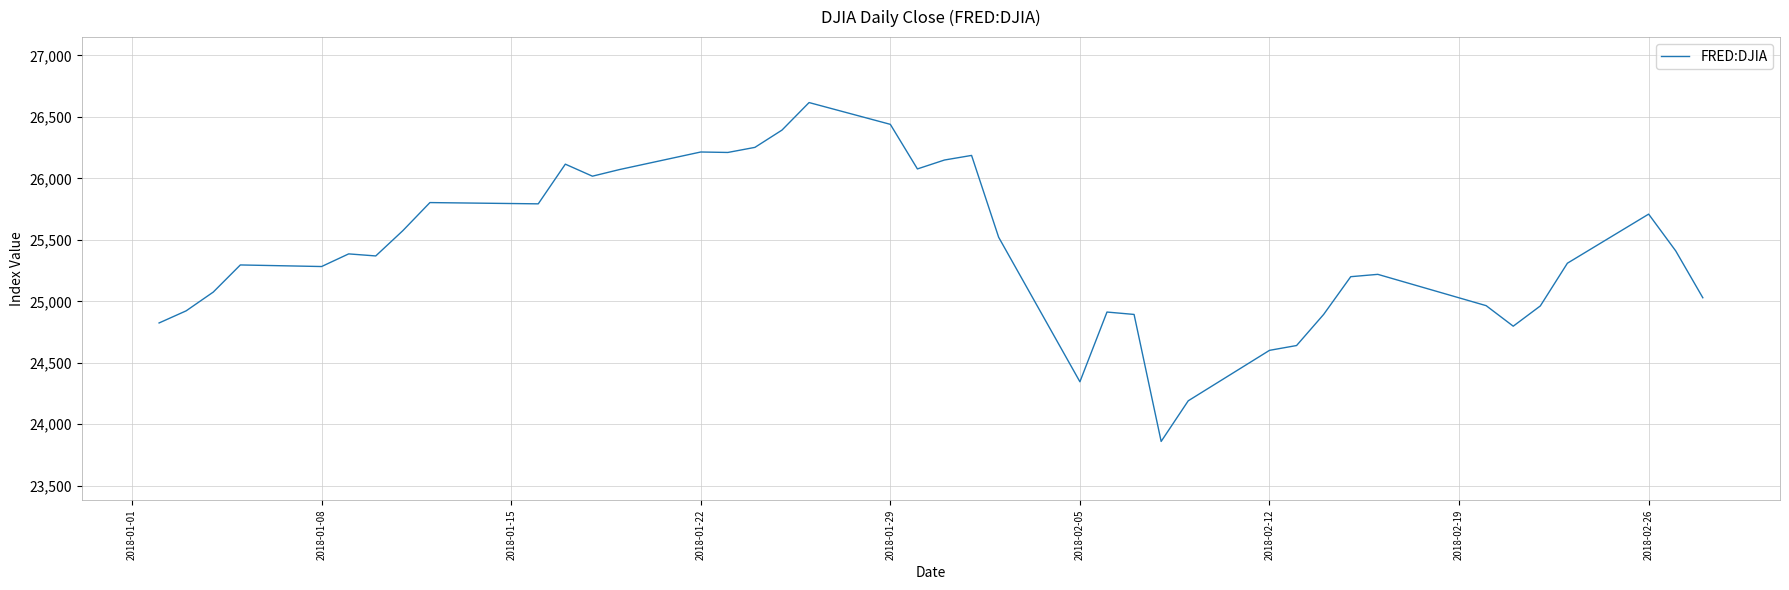

What is the smallest value displayed?

23860.5